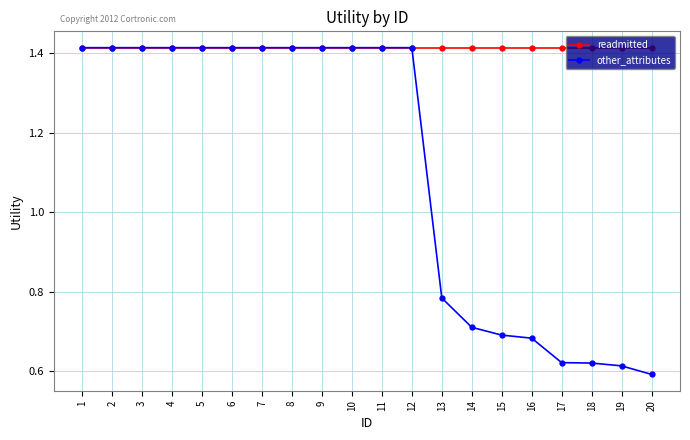

What is the sum of all other_attributes values?

22.3